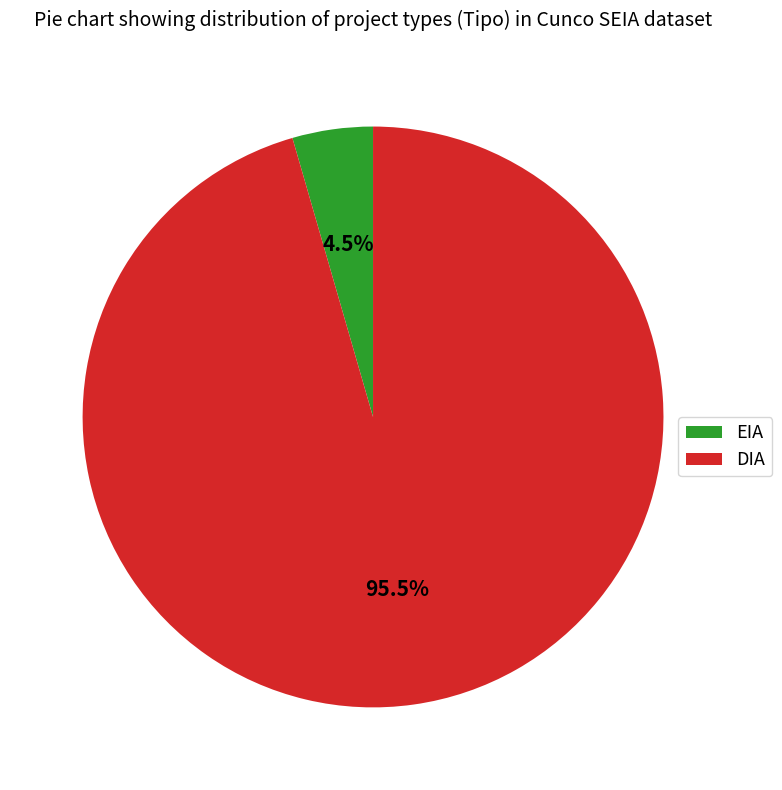

What is the majority slice?

DIA